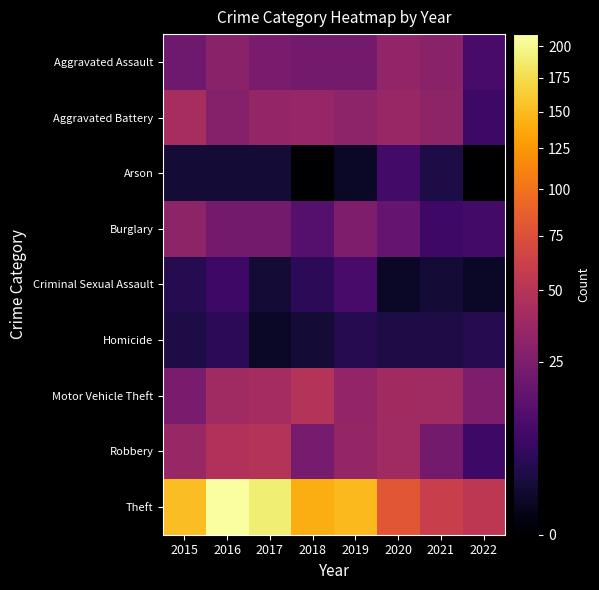

Rank the series at 2017 from lowest to highest value.

Homicide, Arson, Criminal Sexual Assault, Burglary, Aggravated Assault, Aggravated Battery, Motor Vehicle Theft, Robbery, Theft